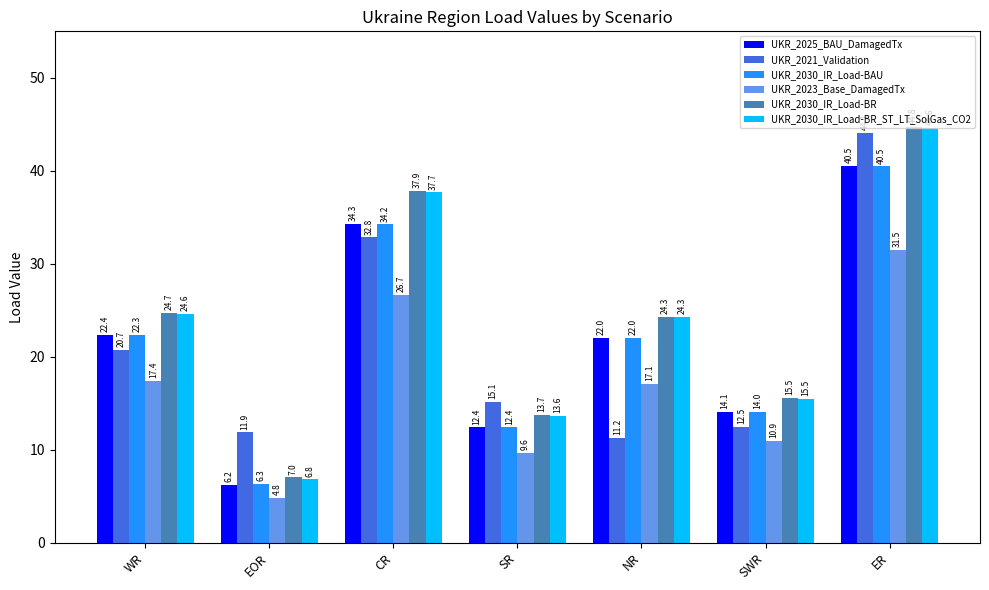

Which label corresponds to the smallest value in the chart?

EOR